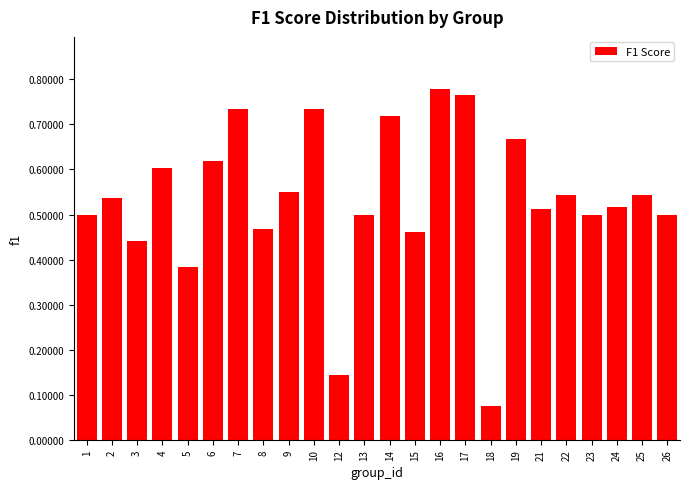

Between 18 and 23, which is larger?

23